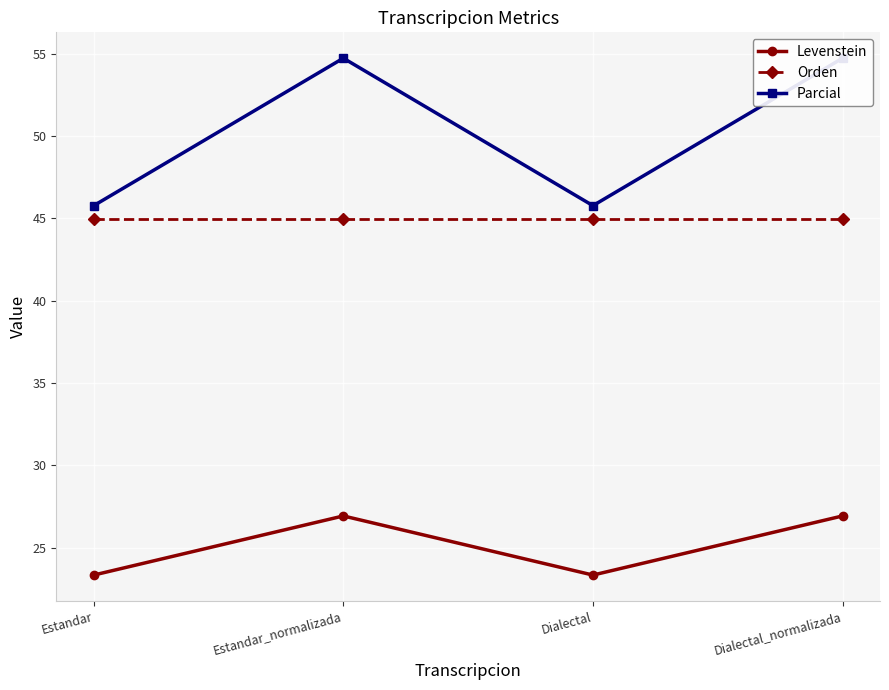

List the labels in order of Parcial value, smallest first.

Estandar, Dialectal, Estandar_normalizada, Dialectal_normalizada